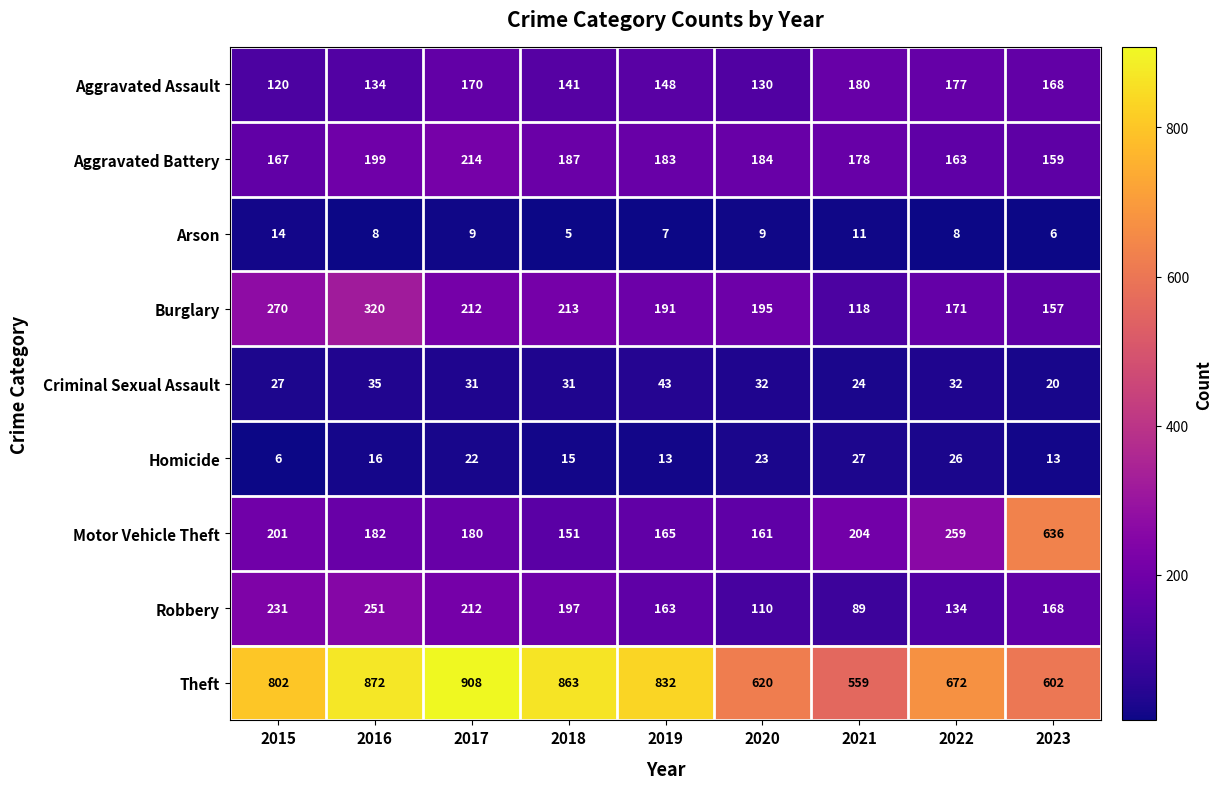

At which category is the sum across all series the highest?

2016